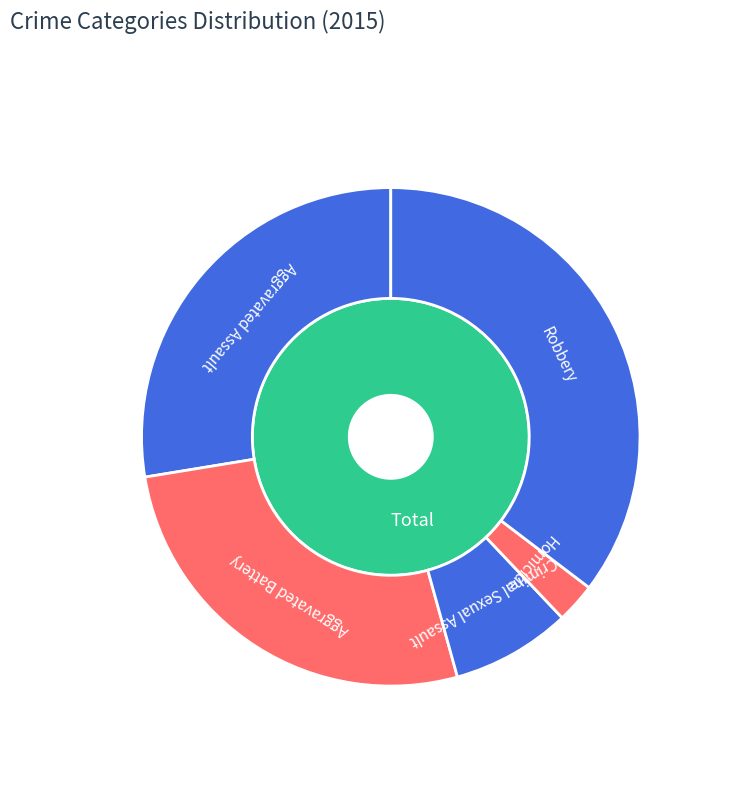

To the nearest percent, what percentage of the pie is Robbery?

35%